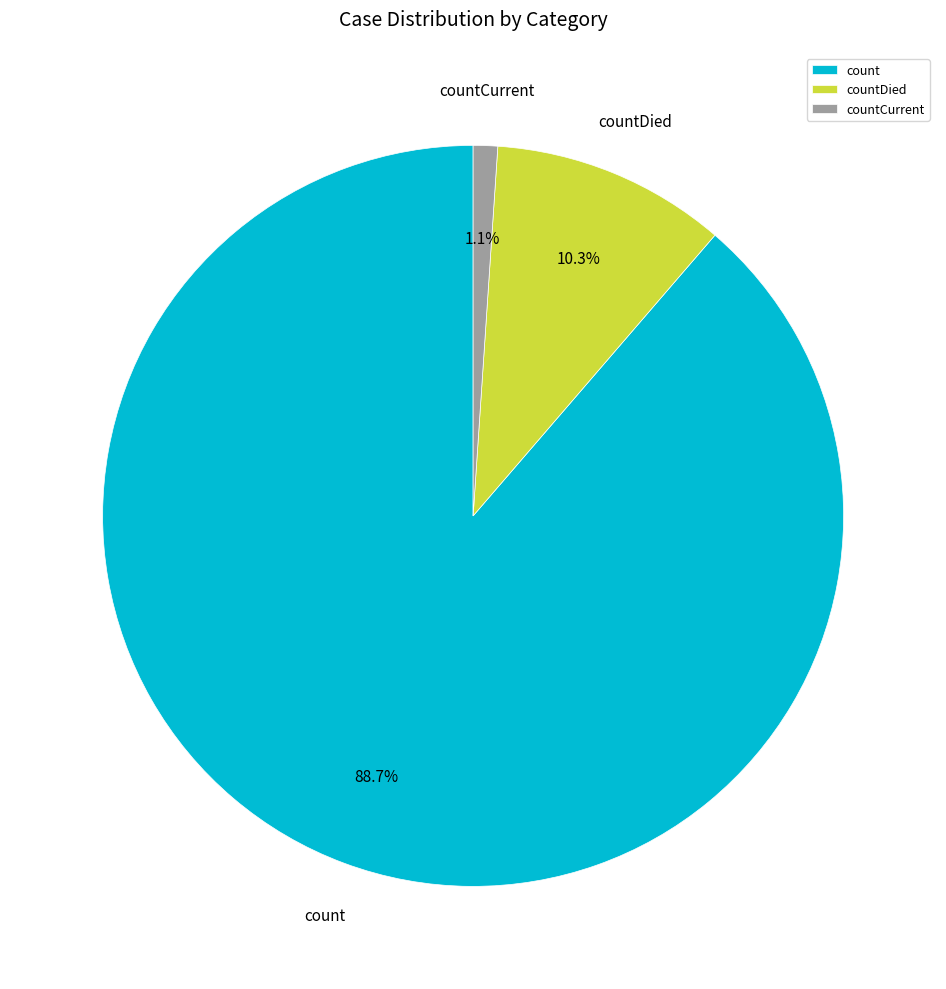

To the nearest percent, what percentage of the pie is countDied?

10%